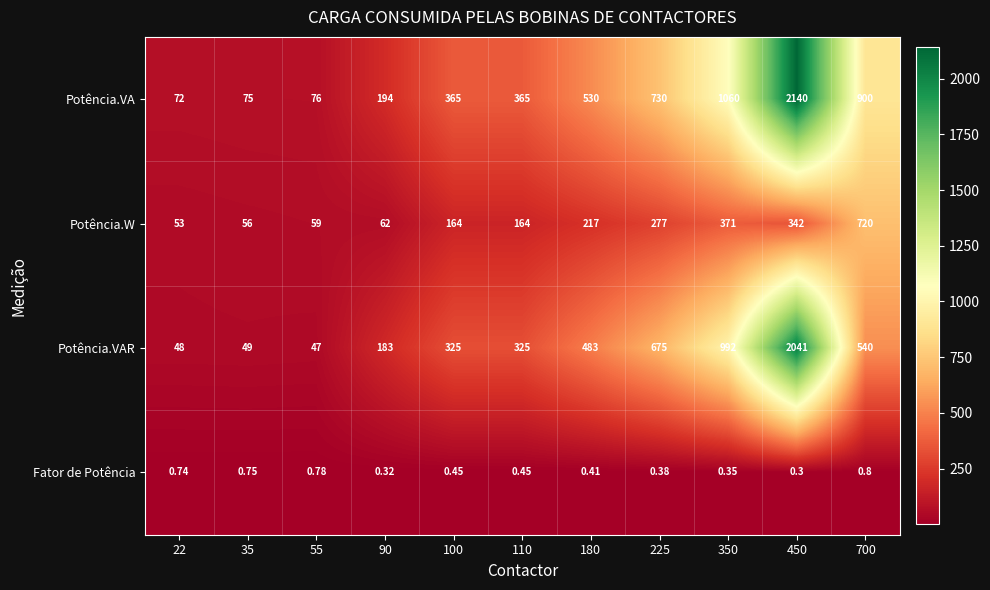

Which series changed the most between 90 and 225?

Potência.VA